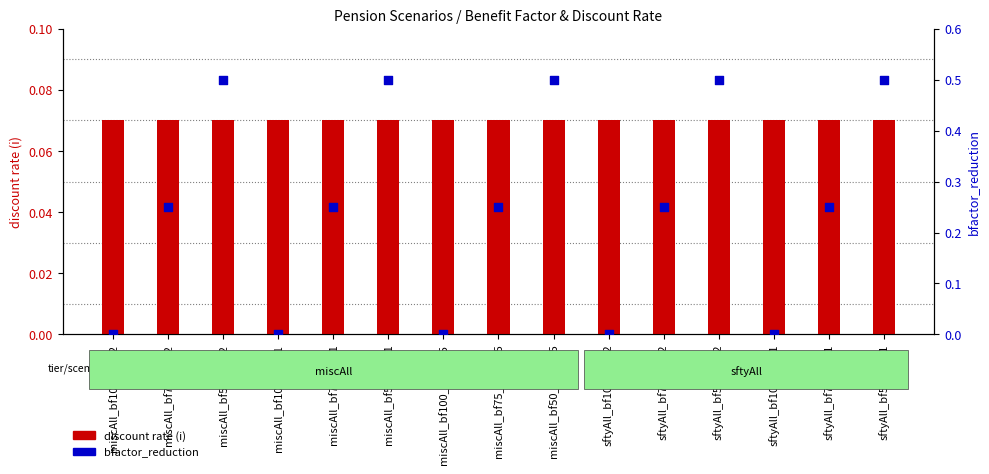

Which series contains the lowest Y value?

bfactor_reduction